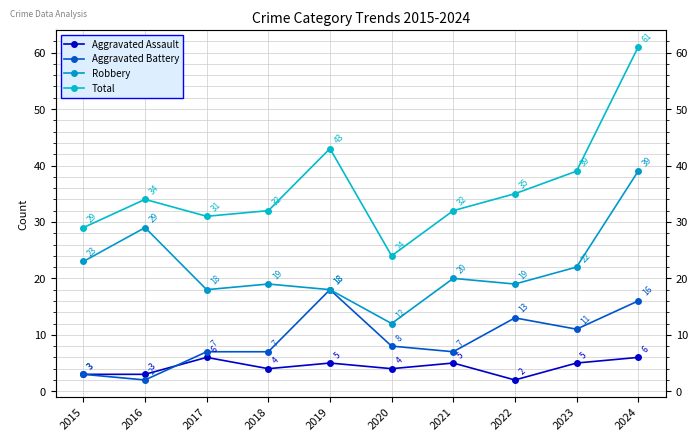

Which category has the lowest value in the Total series?

2020